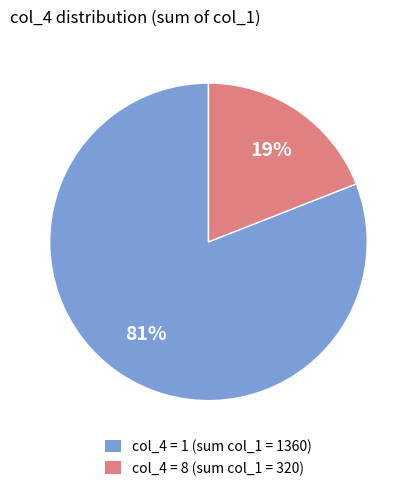

How many segments does this pie chart have?

2